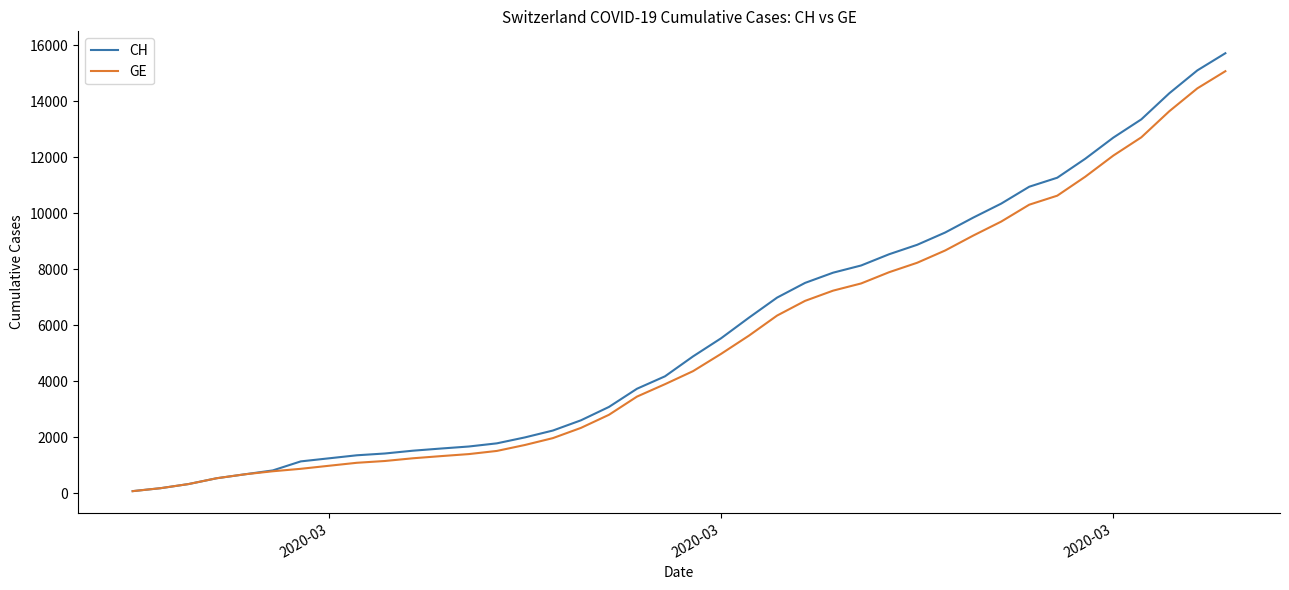

What is the greatest value displayed?

15719